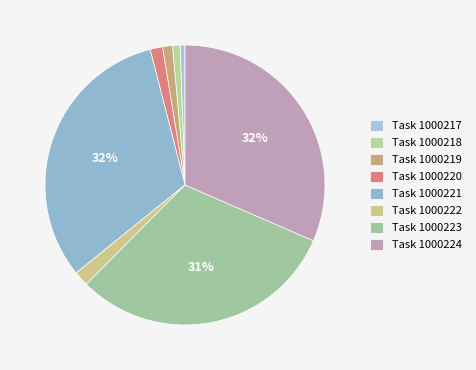

Count the number of slices in the pie.

8